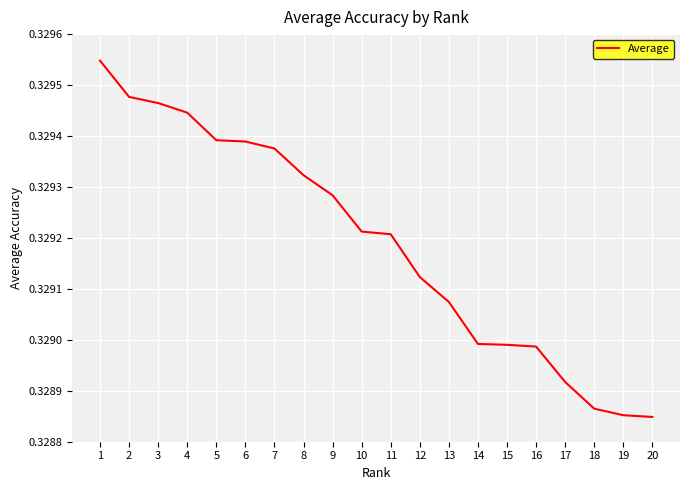

Which has a higher value, 13 or 10?

10